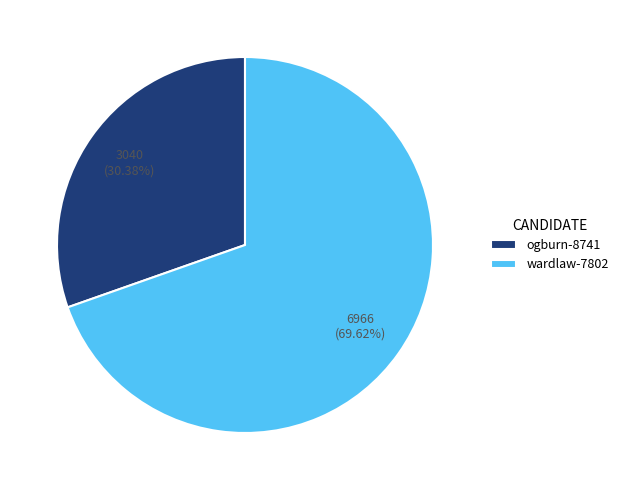

What is the smallest slice in the pie chart?

ogburn-8741